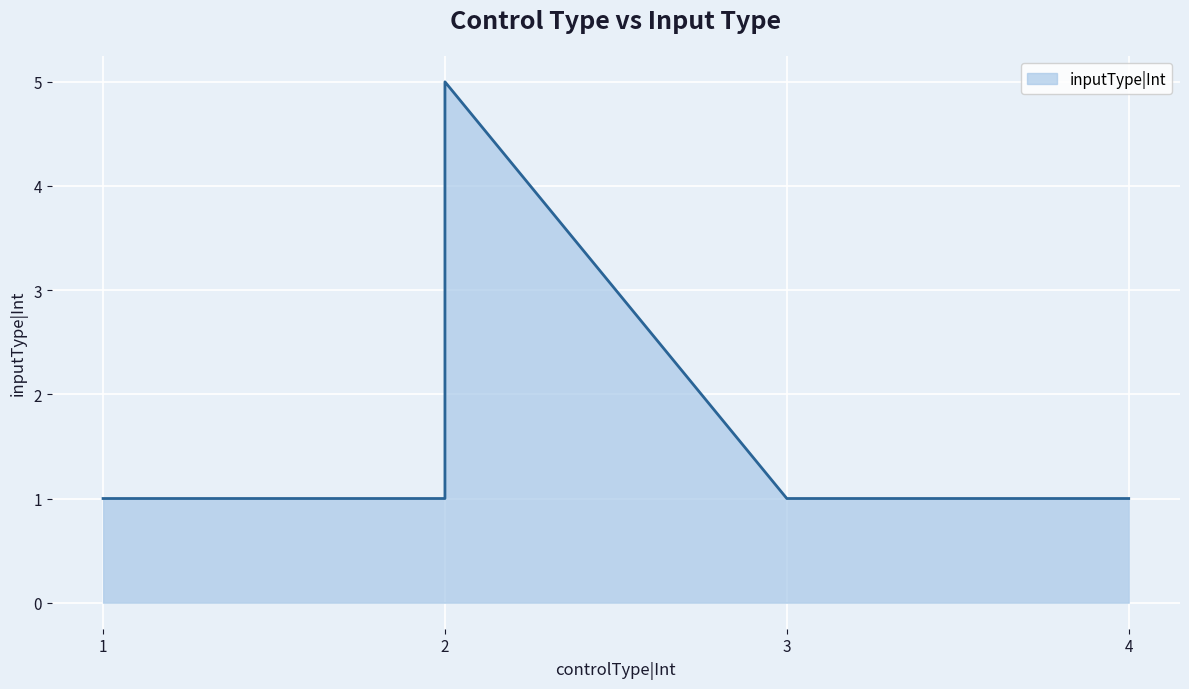

Which has a higher value, 2 or 2?

2